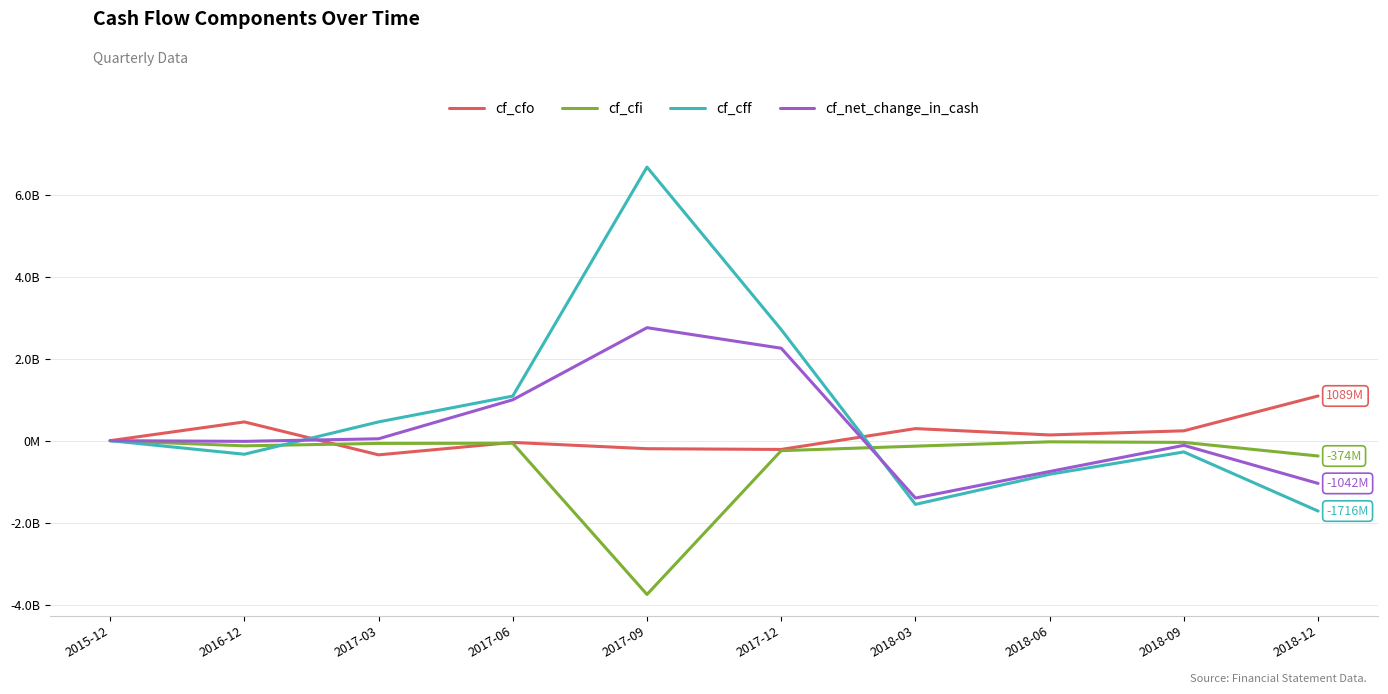

How many interior local peaks does the cf_net_change_in_cash series have?

2